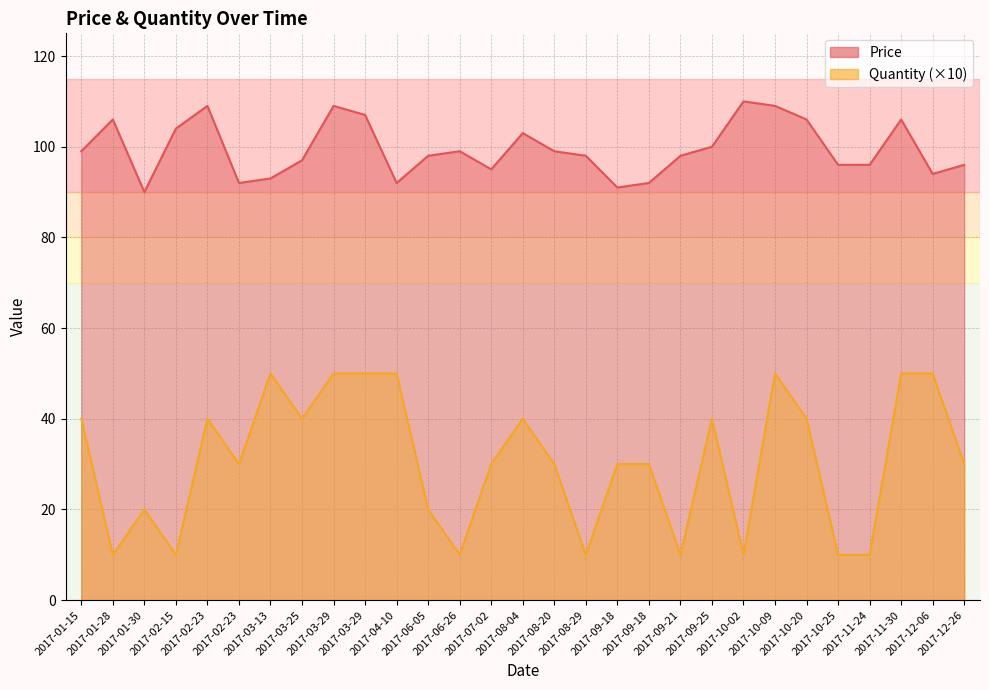

The Price series shows 94 at 2017-12-06. True or false?

True